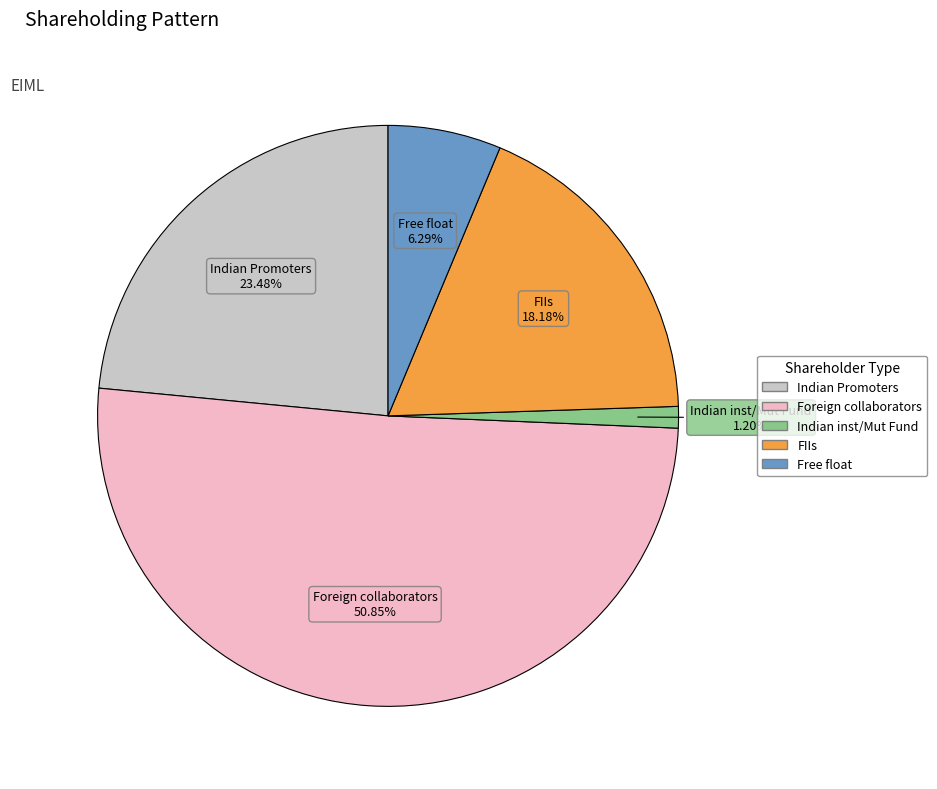

Is it true that Free float is 6% of the pie?

True